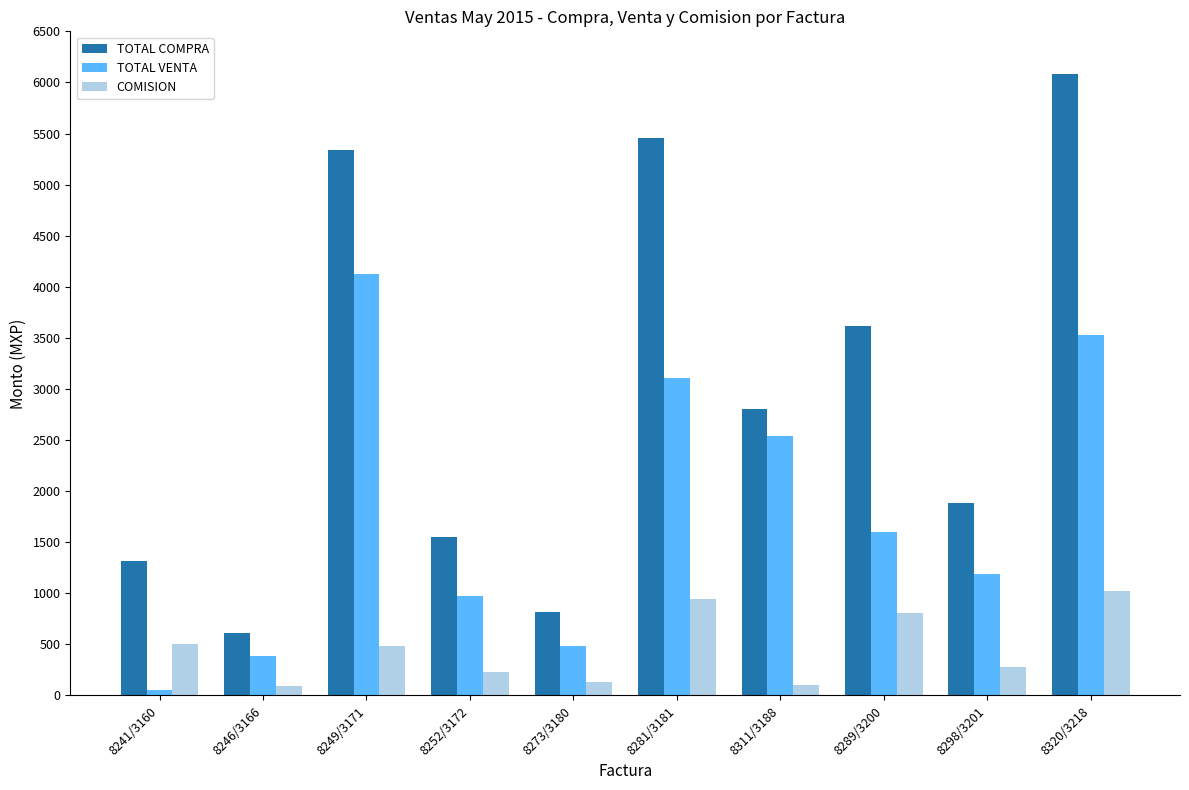

The value of COMISION at 8281/3181 is 634.1. True or false?

False